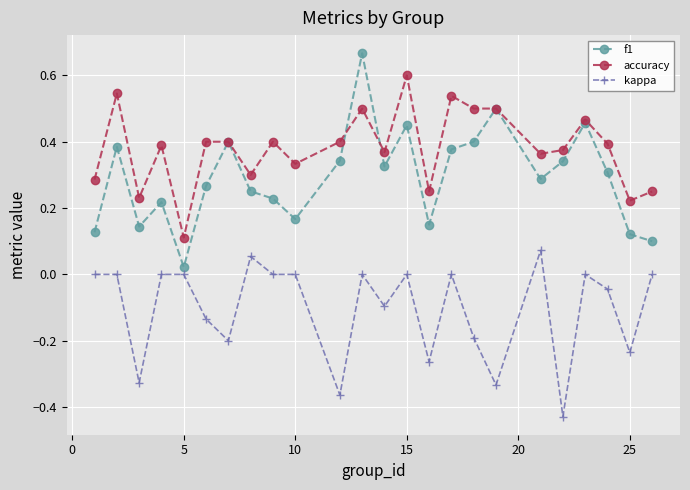

List the series in order of their peak value, lowest first.

kappa, accuracy, f1